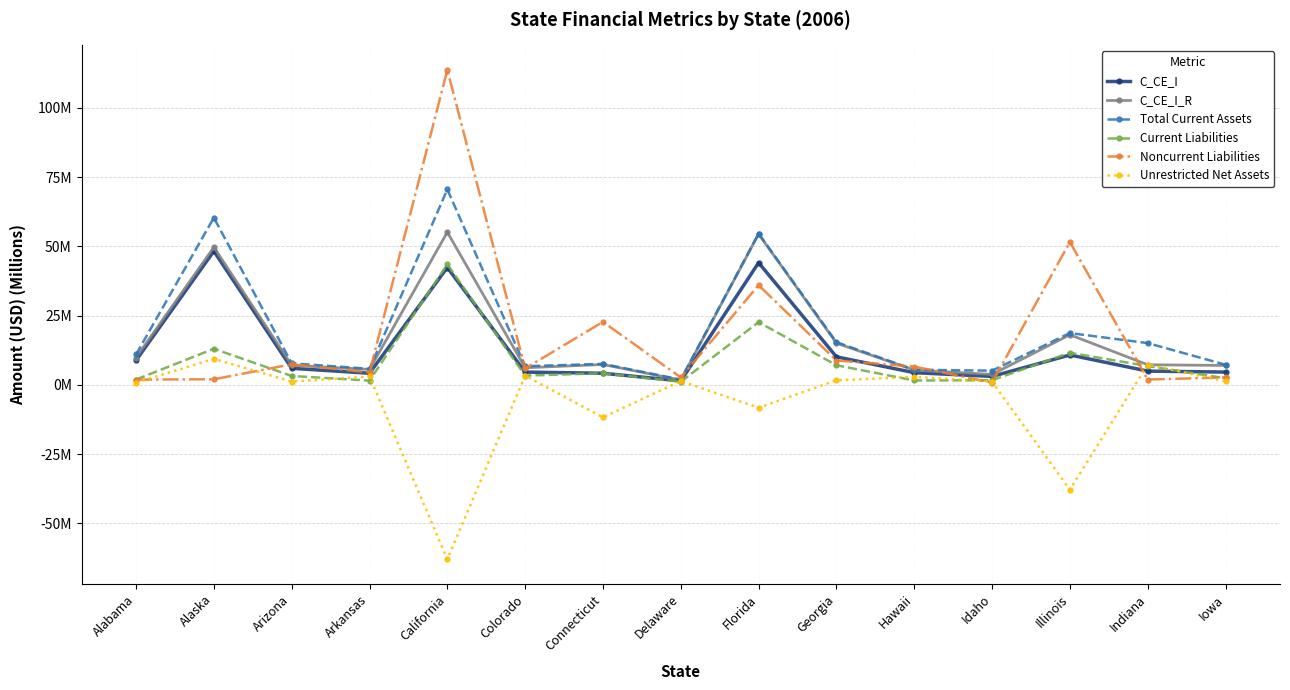

What is the sum of the Noncurrent Liabilities values at Colorado and Idaho?

6.7